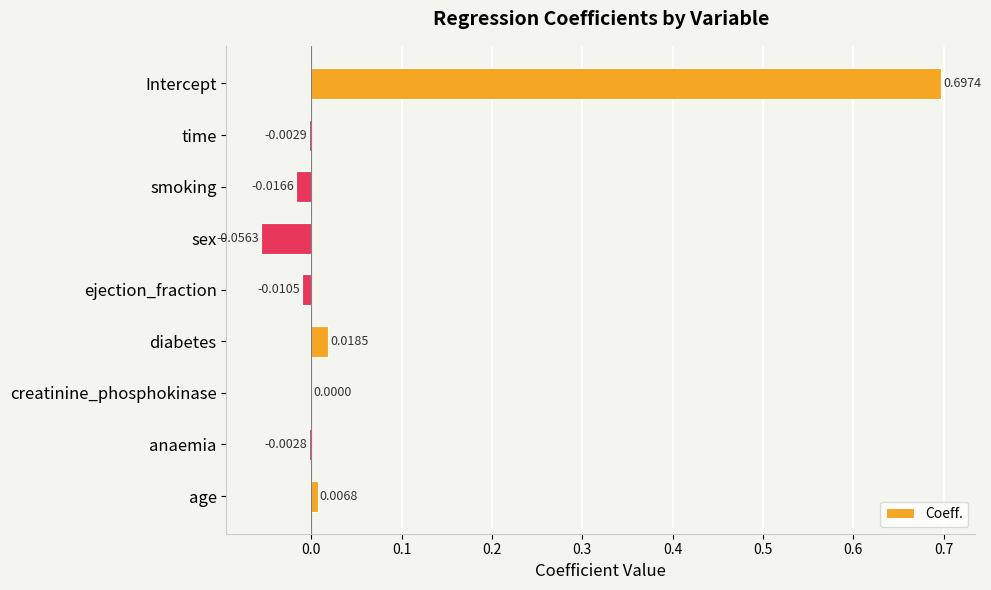

Which label corresponds to the largest value in the chart?

Intercept